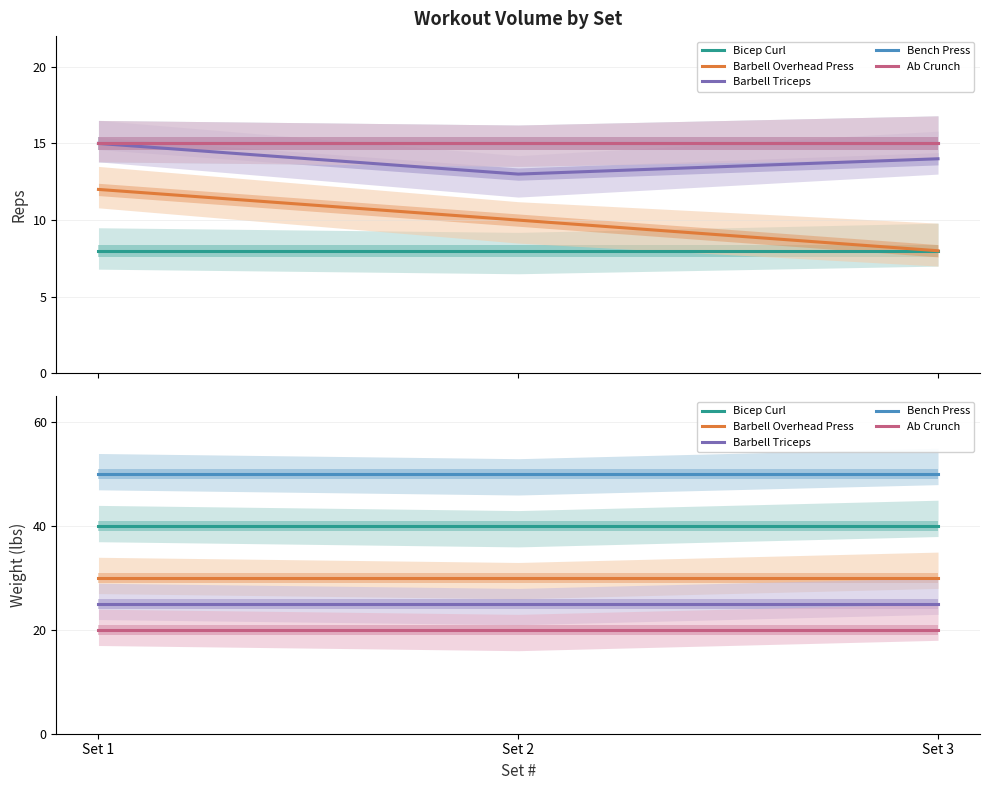

Is it true that Bicep Curl equals 40 at Set 1?

True